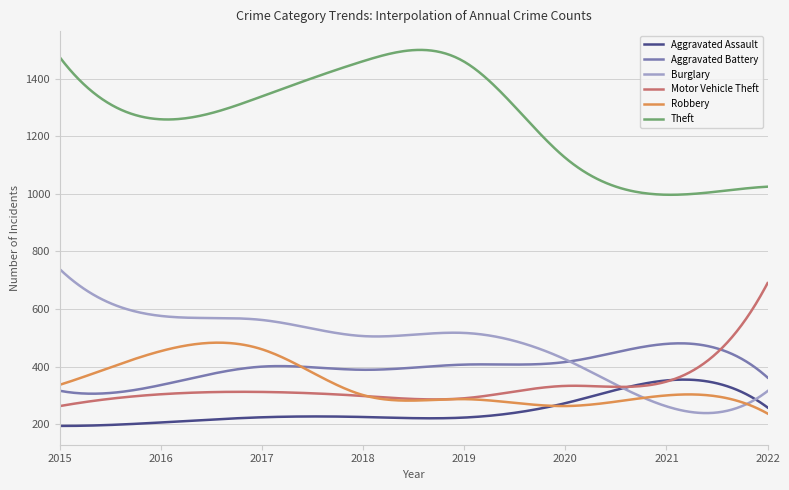

What is the highest value of the Theft series?

1500.1